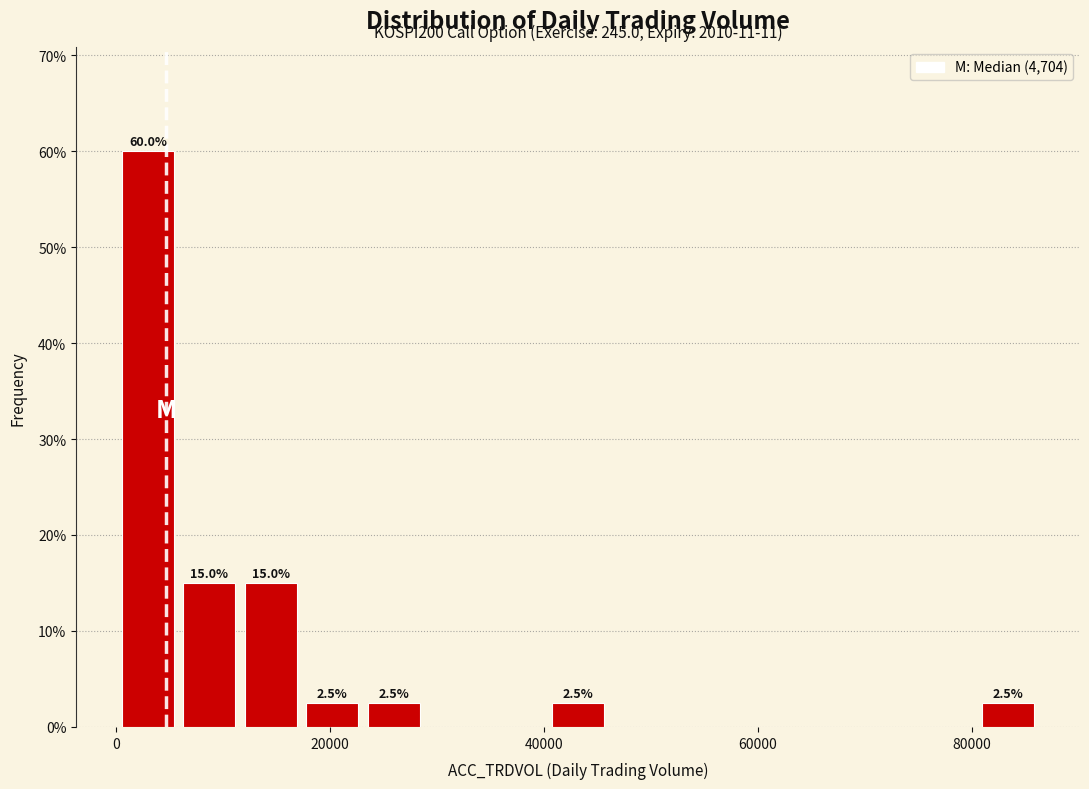

Around what value on the x-axis is the tallest bar? Give the approximate position of its centre, as read against the axis.

2000